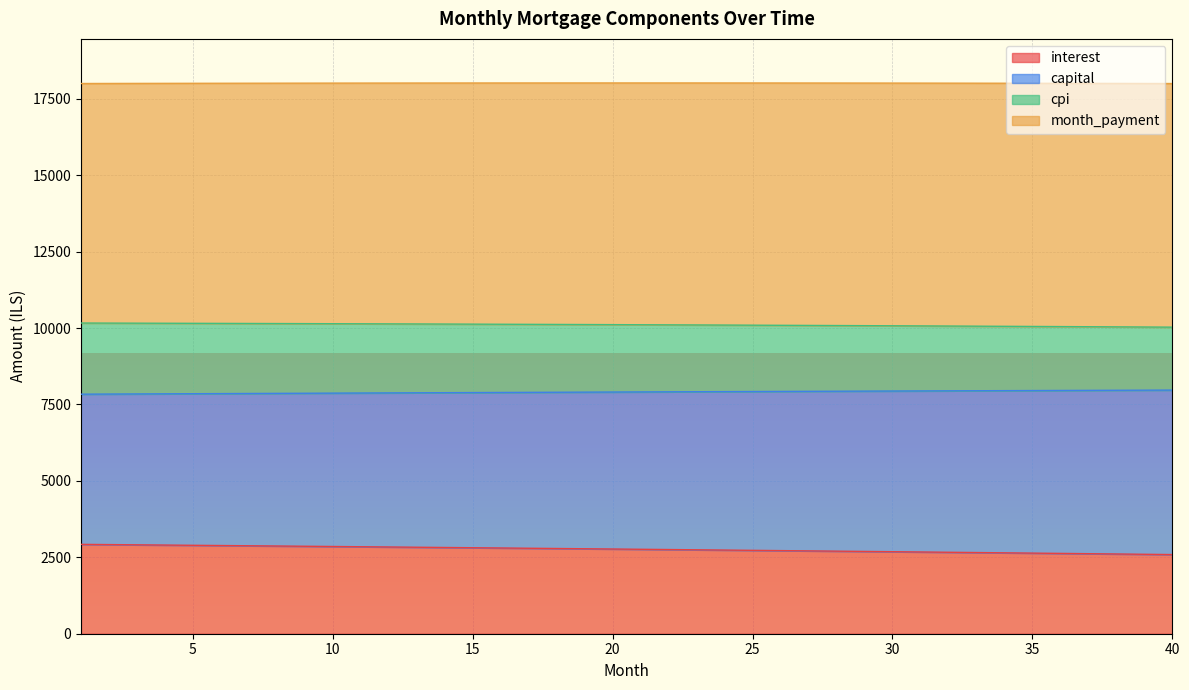

What is the difference between the maximum and minimum values in the capital series?

133.6